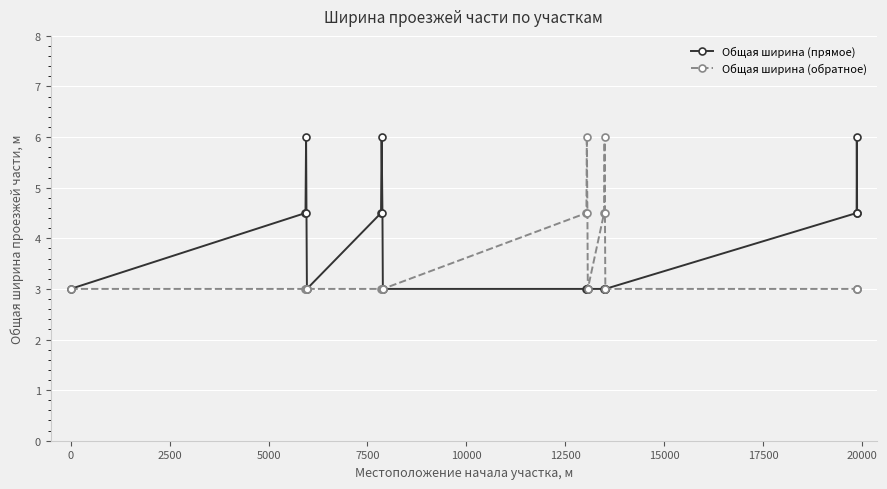

At how many categories does at least one series exceed 5?

5